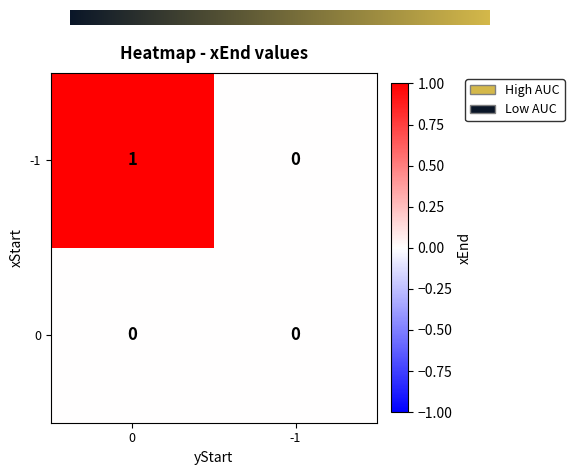

List the series in order of their overall mean, highest first.

-1, 0